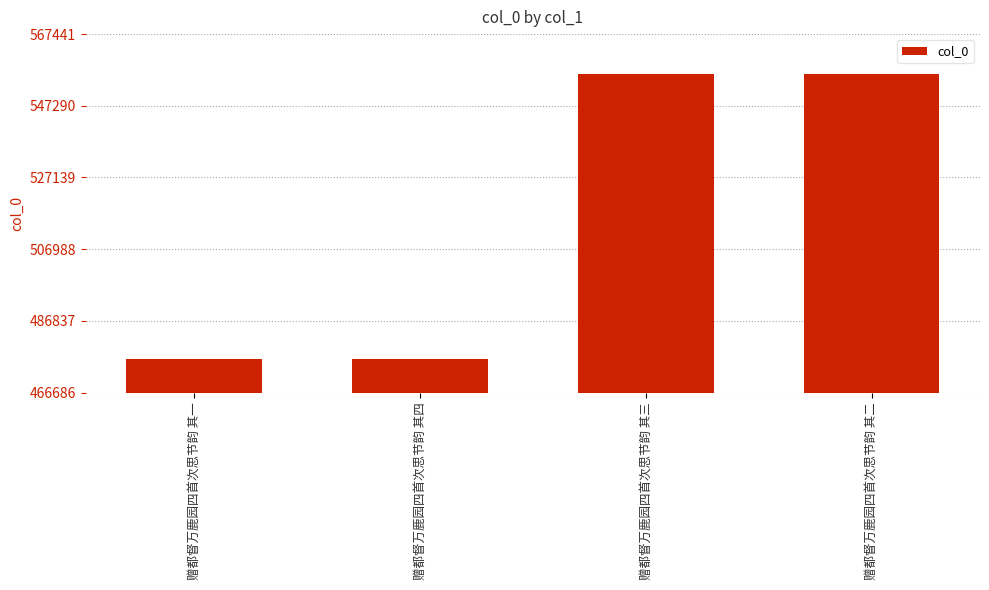

What is the minimum value shown in the chart?

476210